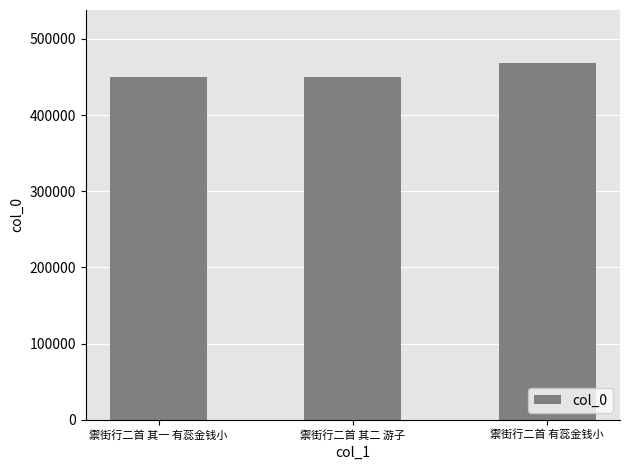

What is the label of the 2nd bar from the right?

禦街行二首 其二 游子